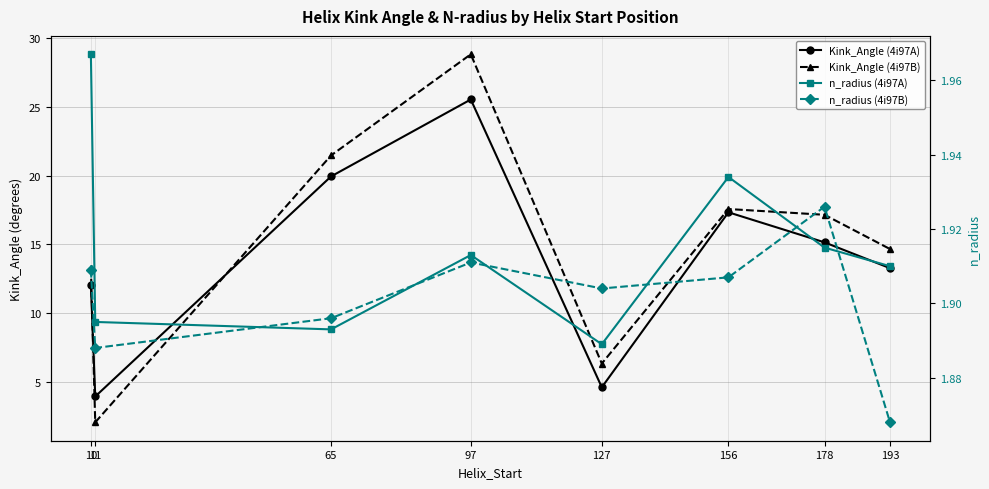

Where does the Kink_Angle (4i97A) series first go above 15?

65